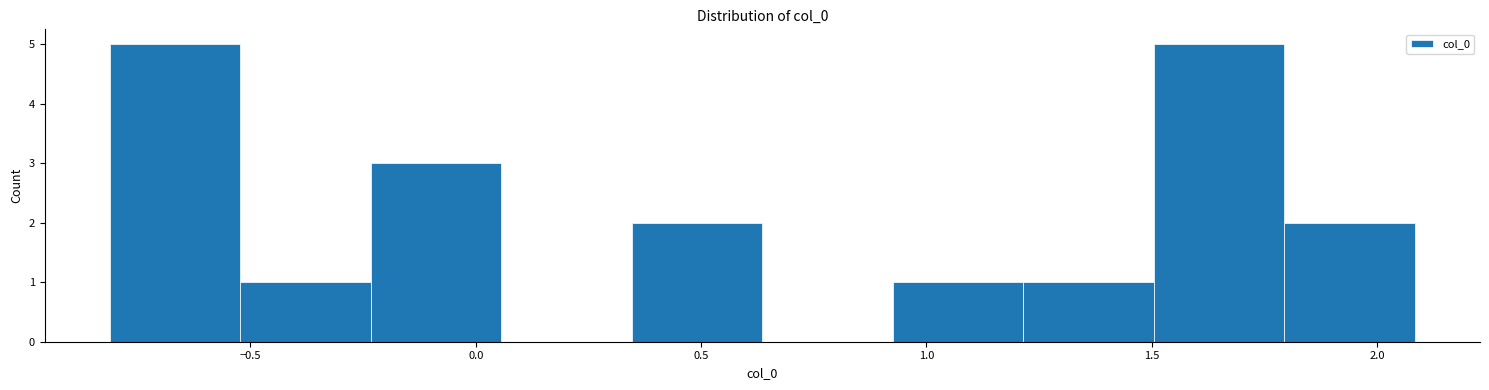

Reading left to right, transcribe this chart: for each bar, give the range it covers on the x-axis and its height. Neither the bar edges nor the heights are printed on the chart, so give them approximately, as read against the axes.

-0.80 to -0.50: 5
-0.50 to -0.25: 1
-0.25 to 0.05: 3
0.05 to 0.35: 0
0.35 to 0.65: 2
0.65 to 0.95: 0
0.95 to 1.20: 1
1.20 to 1.50: 1
1.50 to 1.80: 5
1.80 to 2.10: 2